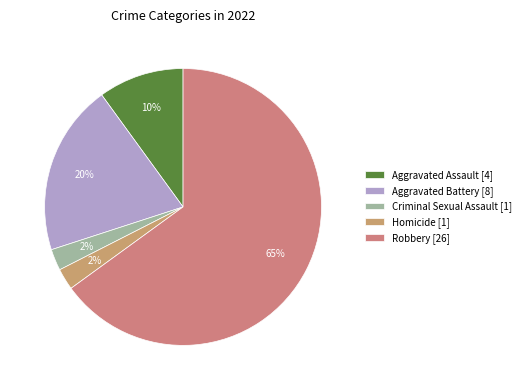

To the nearest percent, what portion does Aggravated Assault represent?

10%